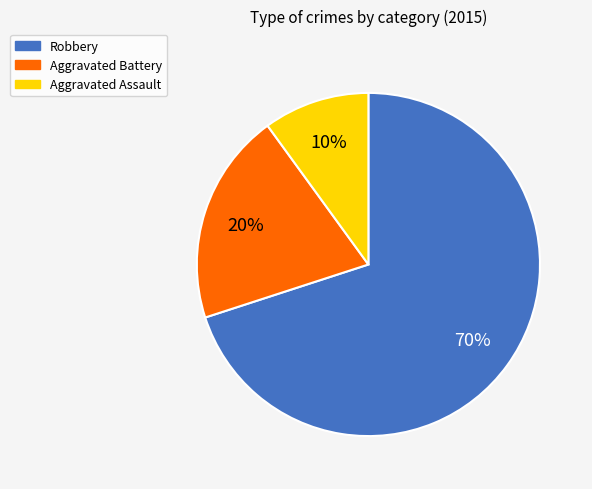

The Aggravated Battery slice represents 28% of the pie. True or false?

False